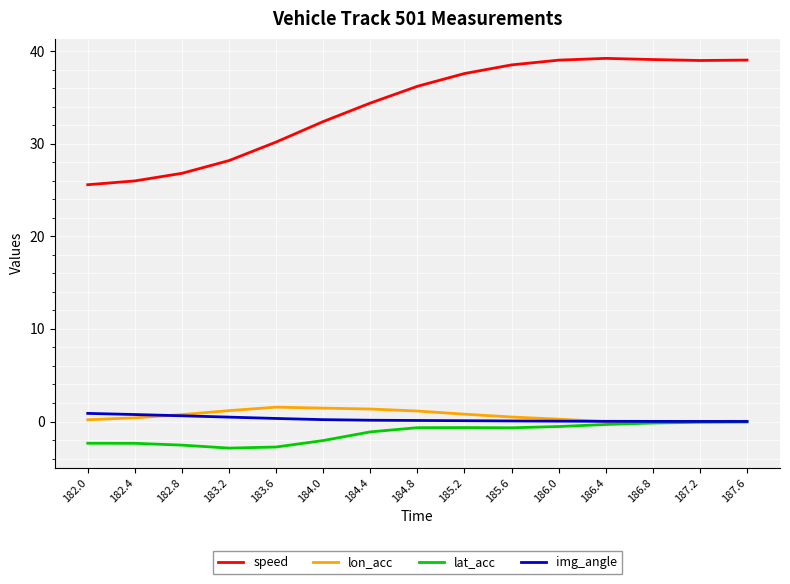

What is the difference between the highest and lowest values at 186.0?

39.6